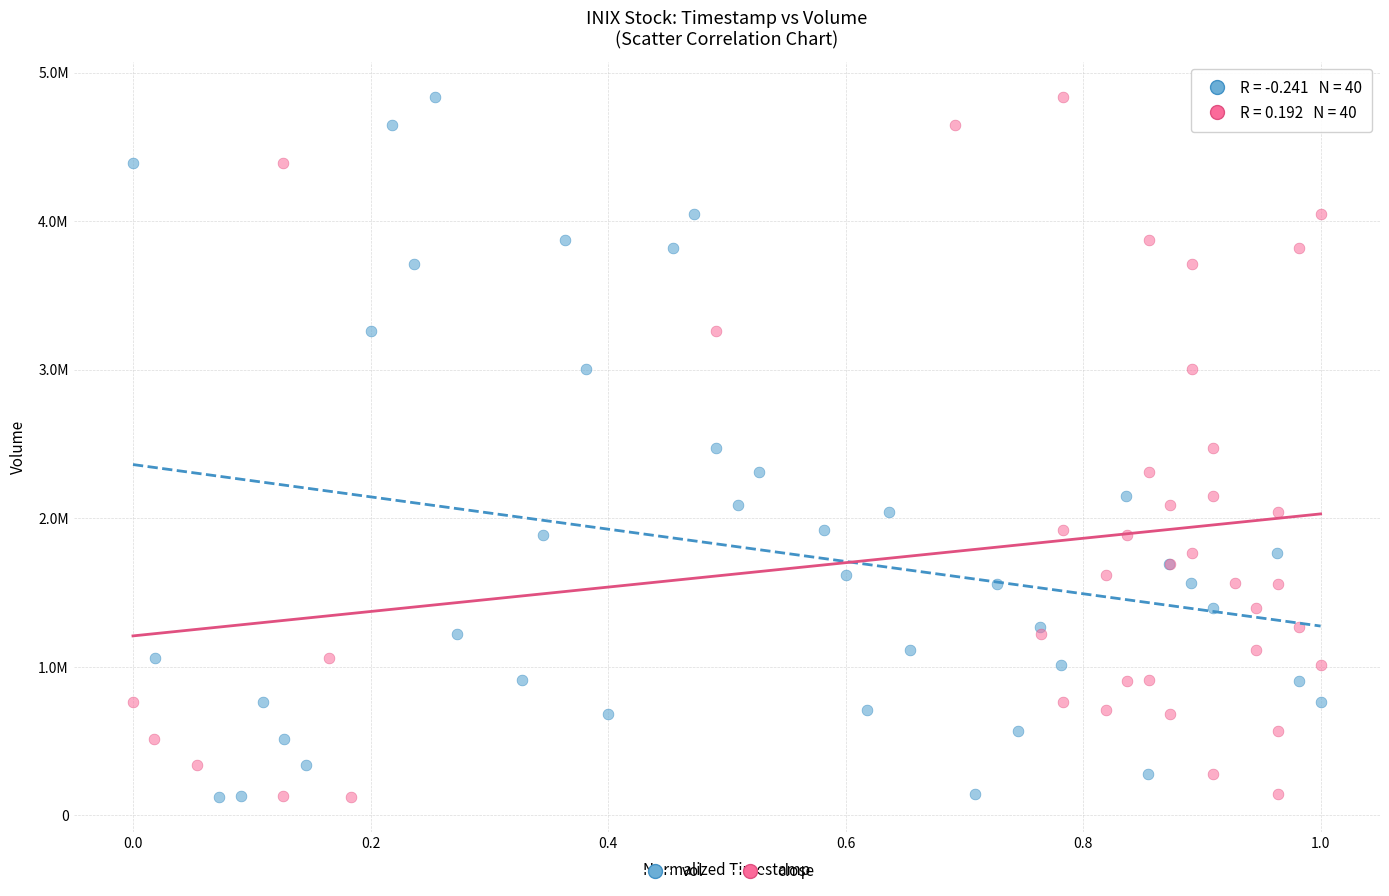

What are all the series names shown in the legend?

vol, close